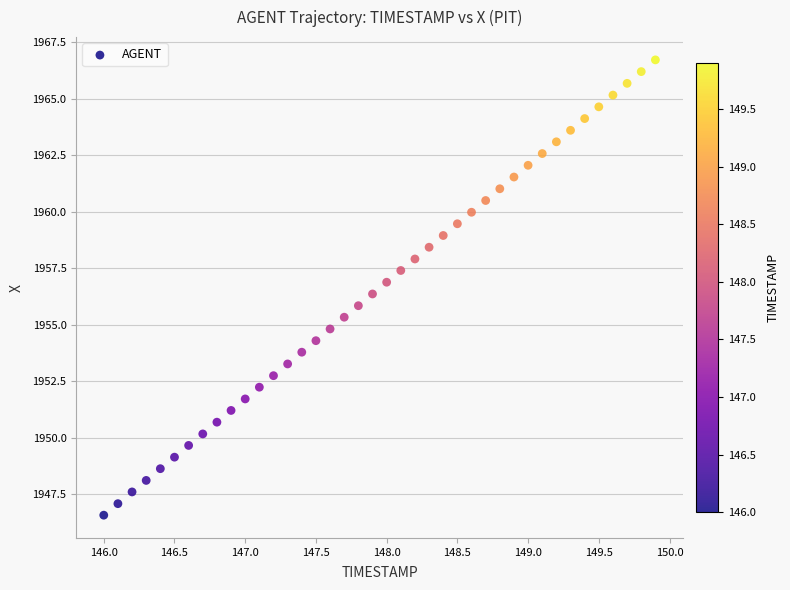

What is the range of Y values (max minus min)?

20.2